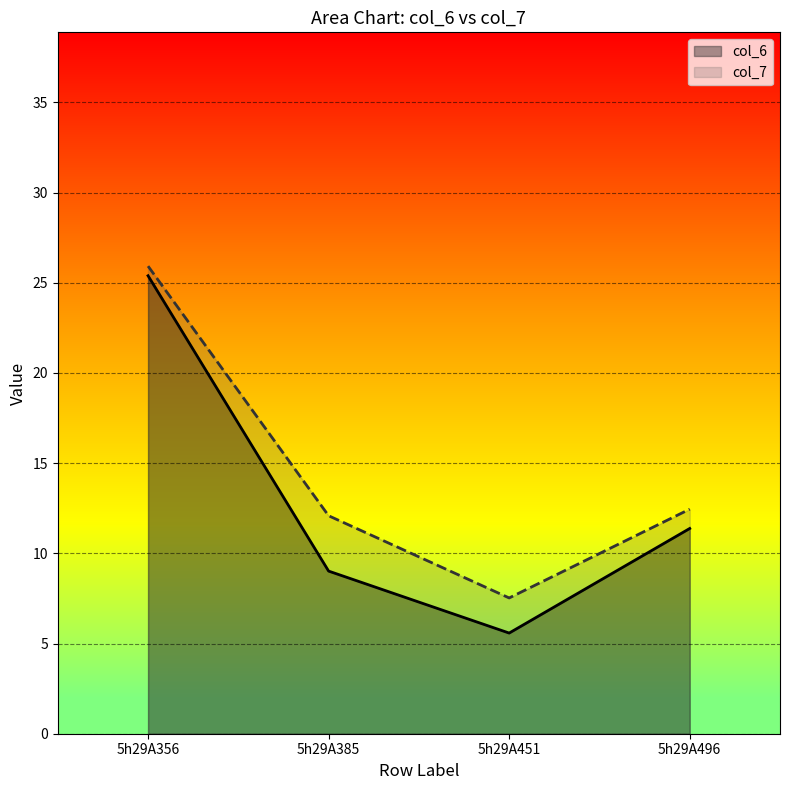

Between 5h29A385 and 5h29A451, which series saw the biggest shift?

col_7